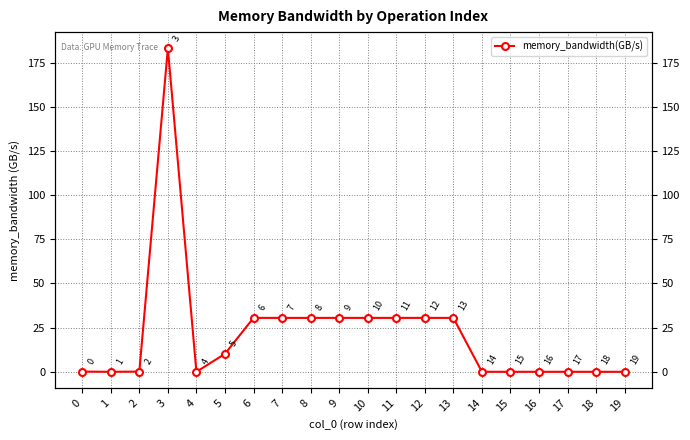

What is the difference between the values at 9 and 18?

30.5